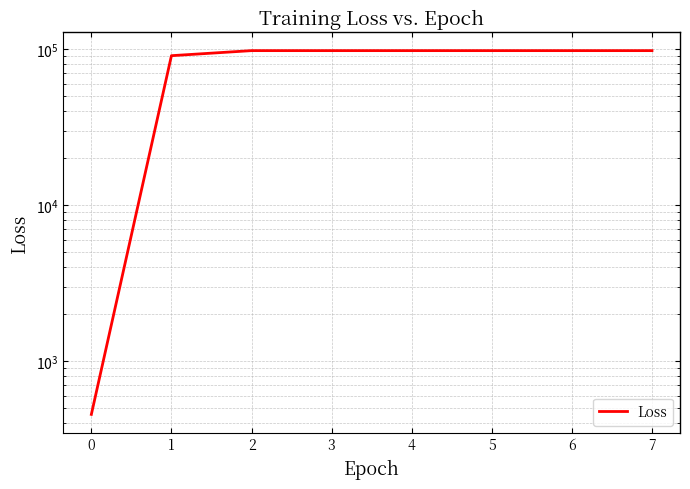

What is the sum of all values?

676610.7